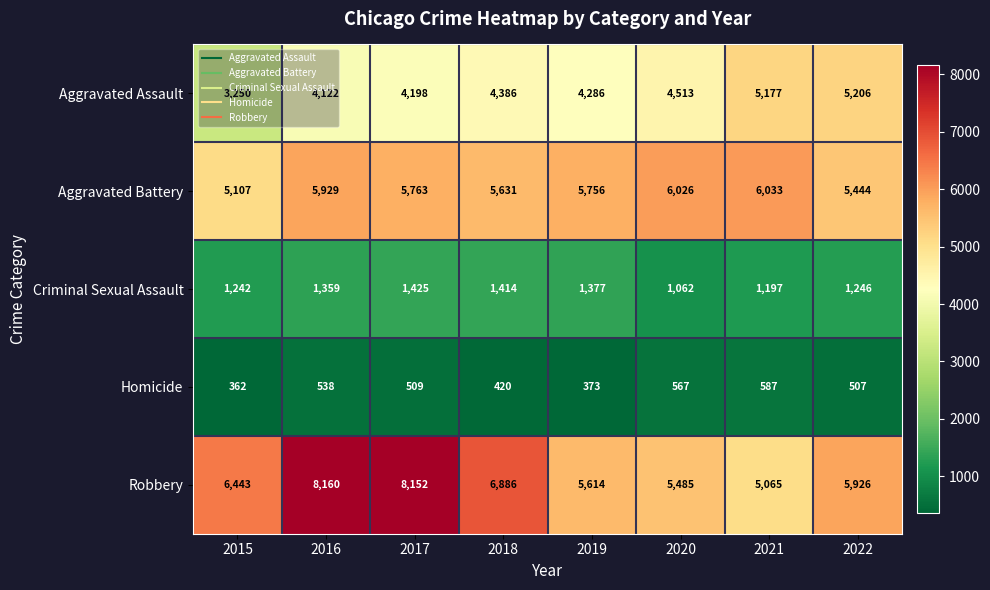

Between 2018 and 2019, which series saw the biggest shift?

Robbery